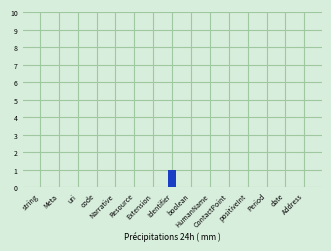

True or false: the data shows 0 at HumanName.

True